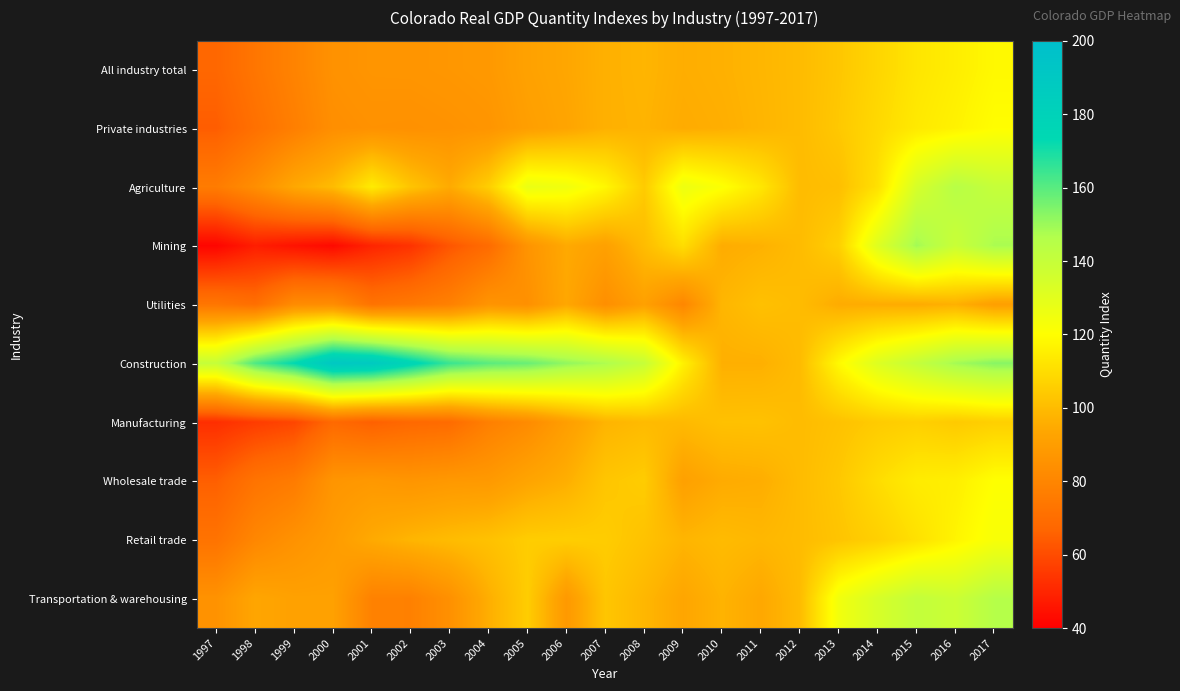

Which series has the largest total across all categories?

Construction